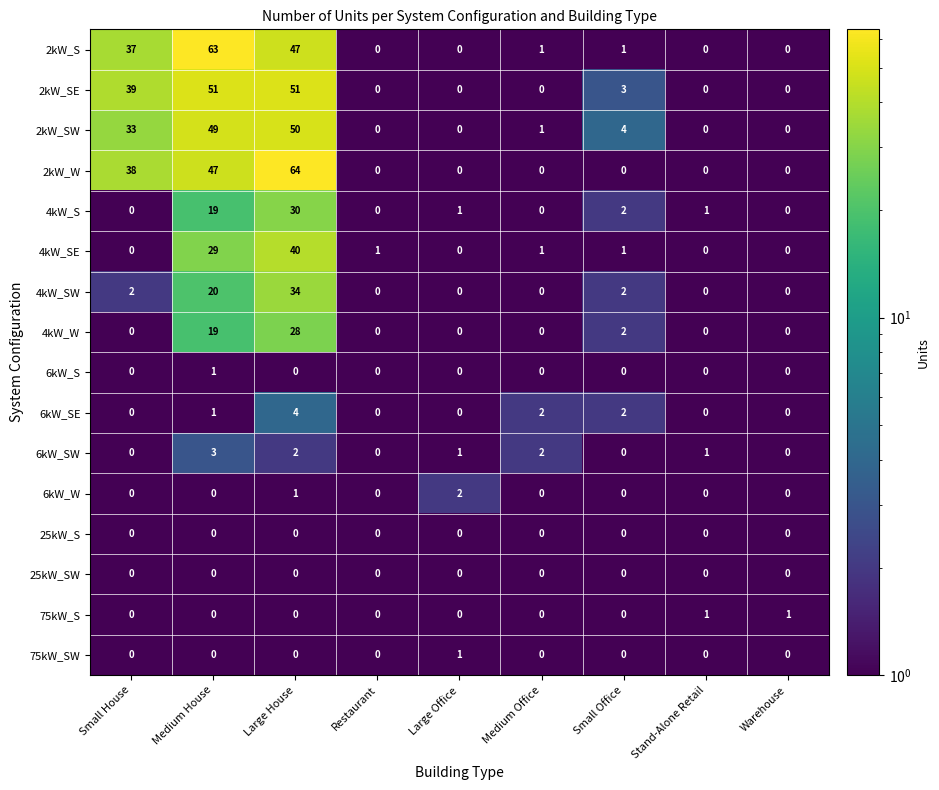

True or false: 4kW_SE has a value of 1 at Small Office.

True